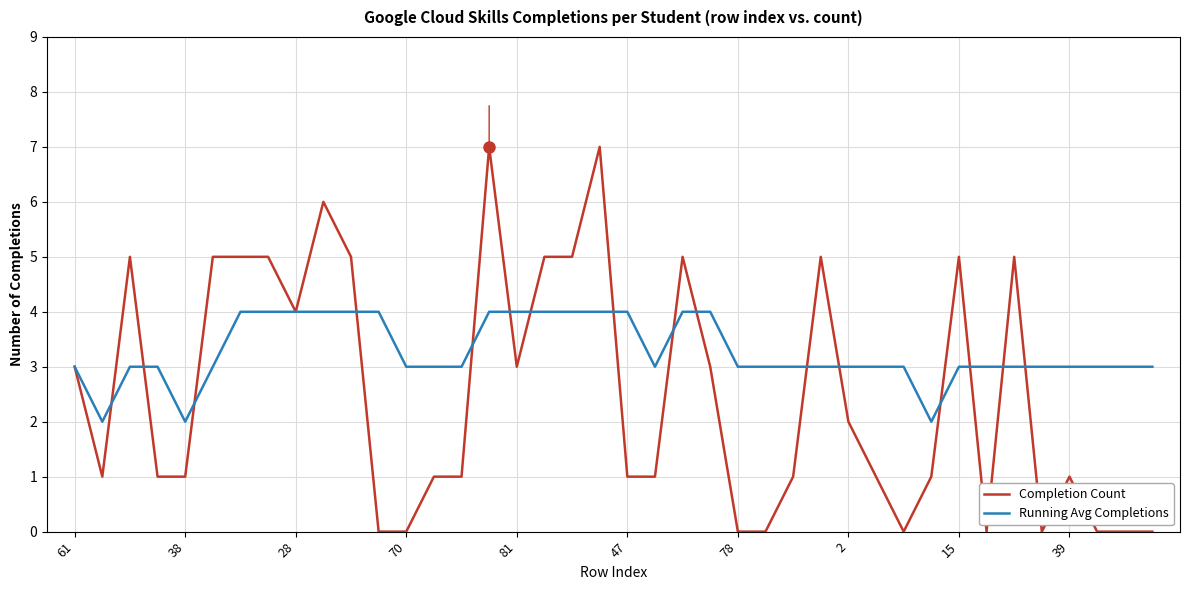

What is the greatest value displayed?

7